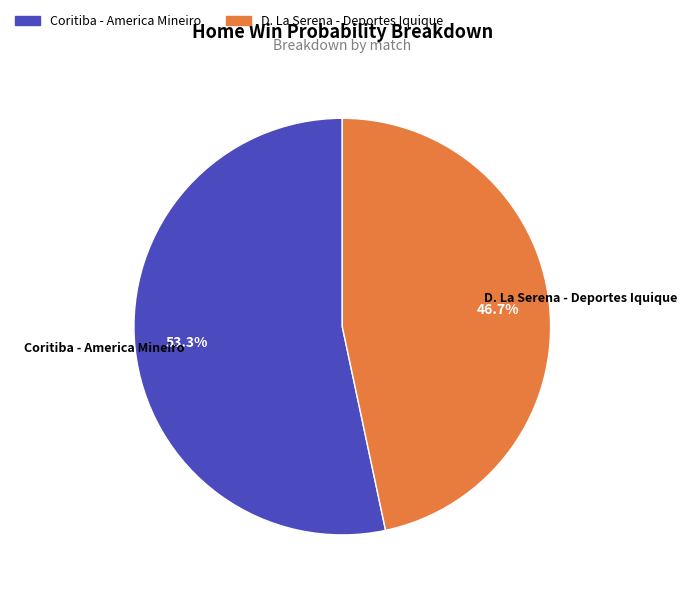

Combined, do D. La Serena - Deportes Iquique and Coritiba - America Mineiro account for over 50%?

Yes